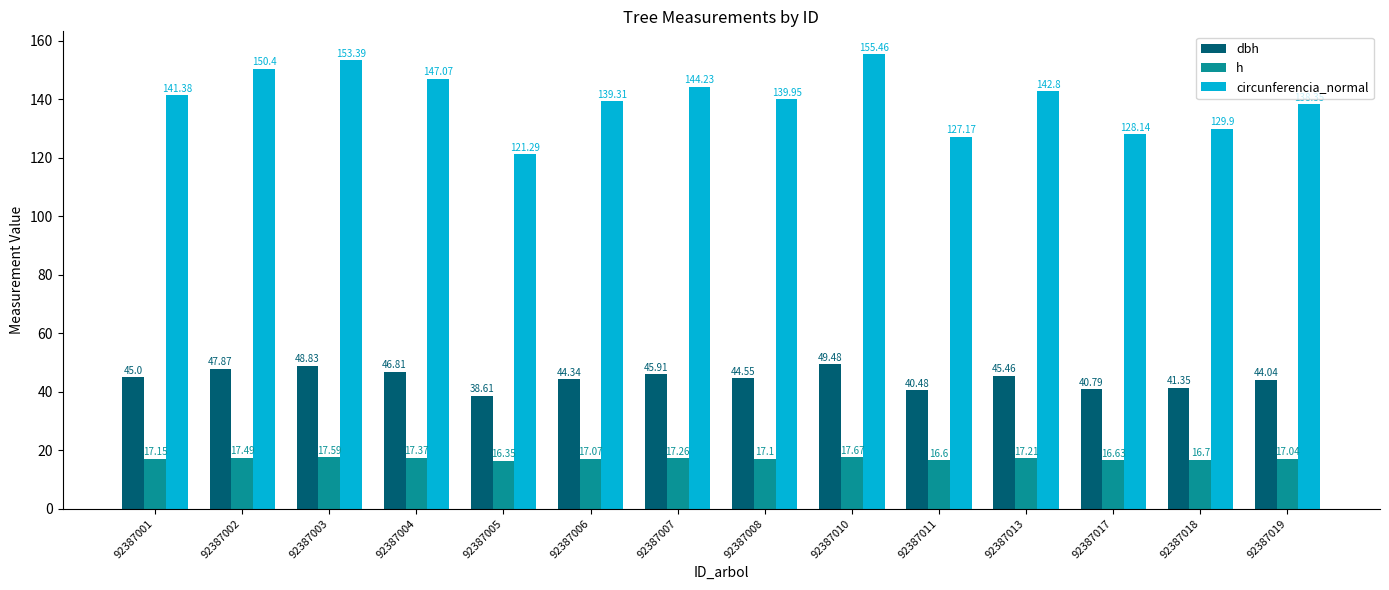

Which series has the largest total across all categories?

circunferencia_normal